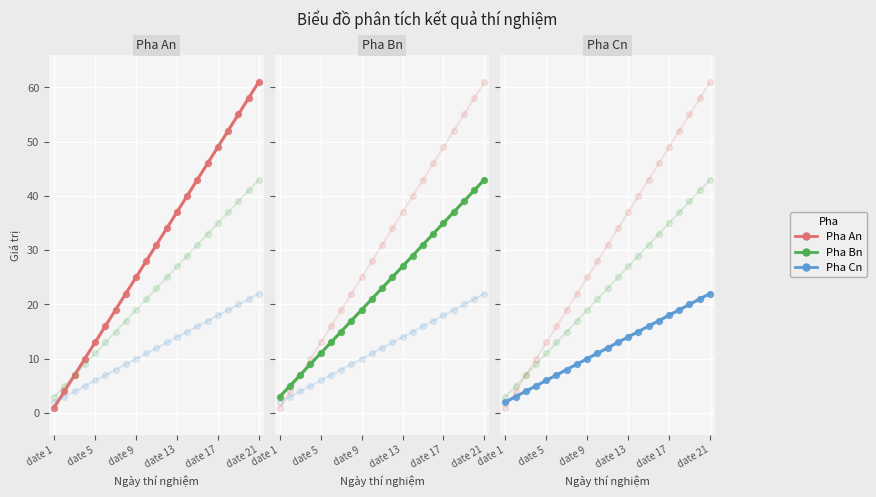

Which series contains the highest Y value?

Pha An